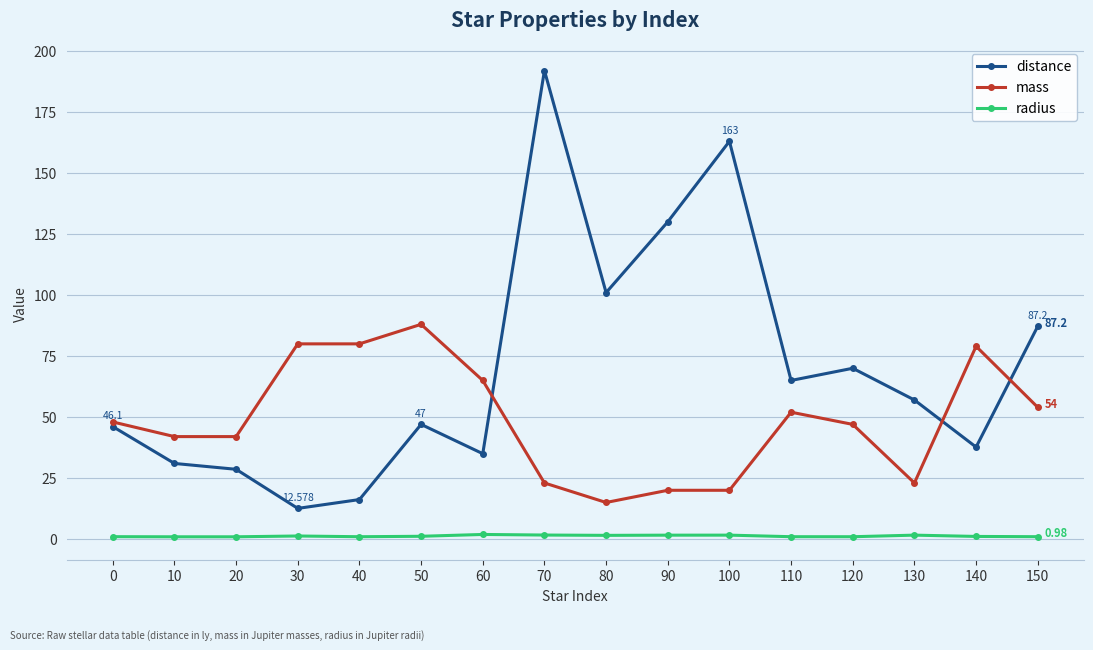

Where do distance and mass first cross each other?

60 and 70